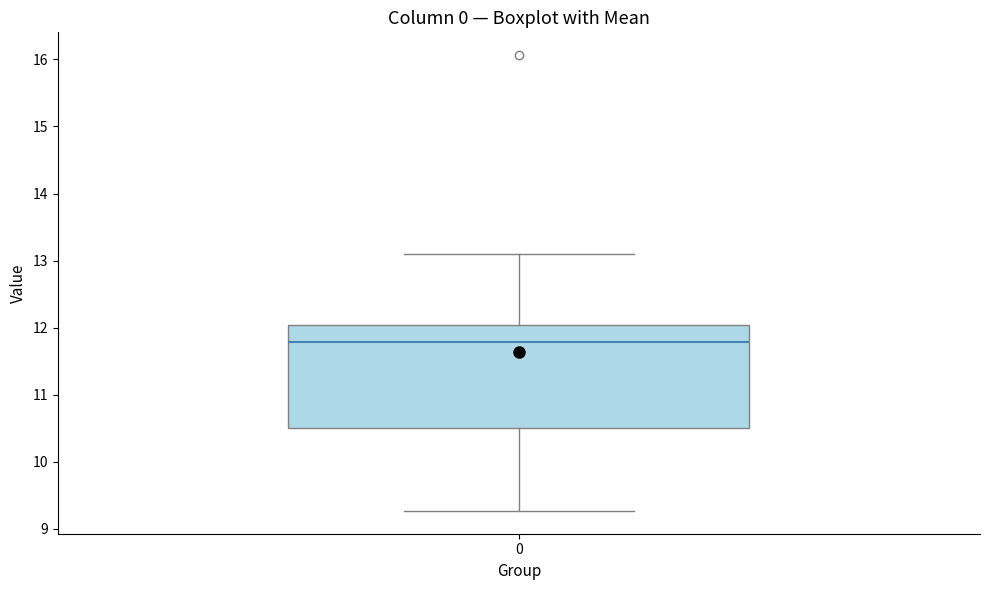

Transcribe this box plot: give where the median line is, the range the box spans, and where the two whiskers end, as read against the y-axis. The values are not printed on the chart, so give them approximately, as read against the axis.

median 11.8, box 10.5 to 12.0, whiskers 9.3 to 13.1